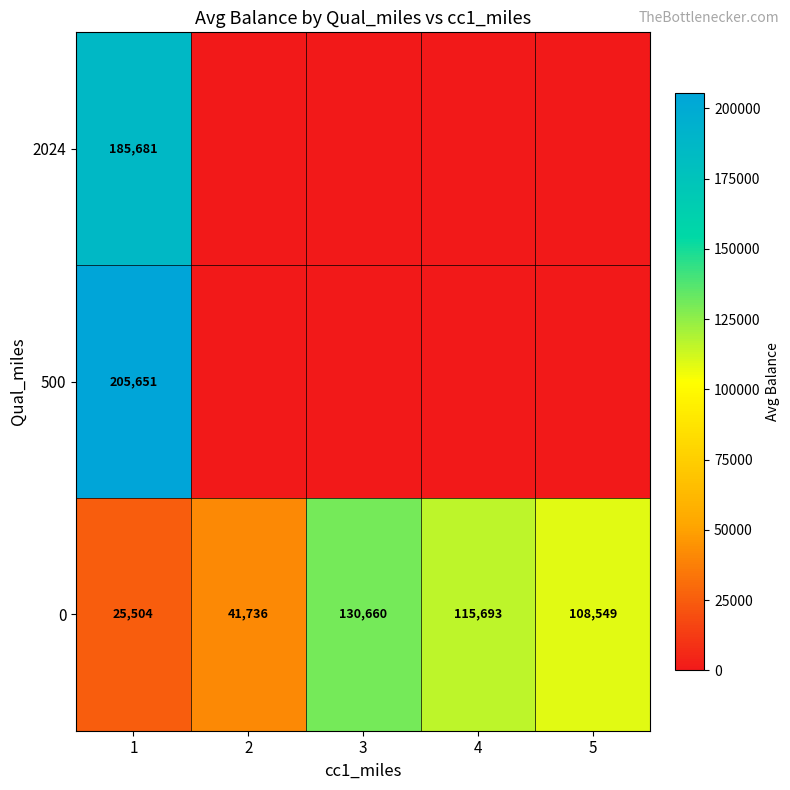

Count the number of data series in this chart.

3